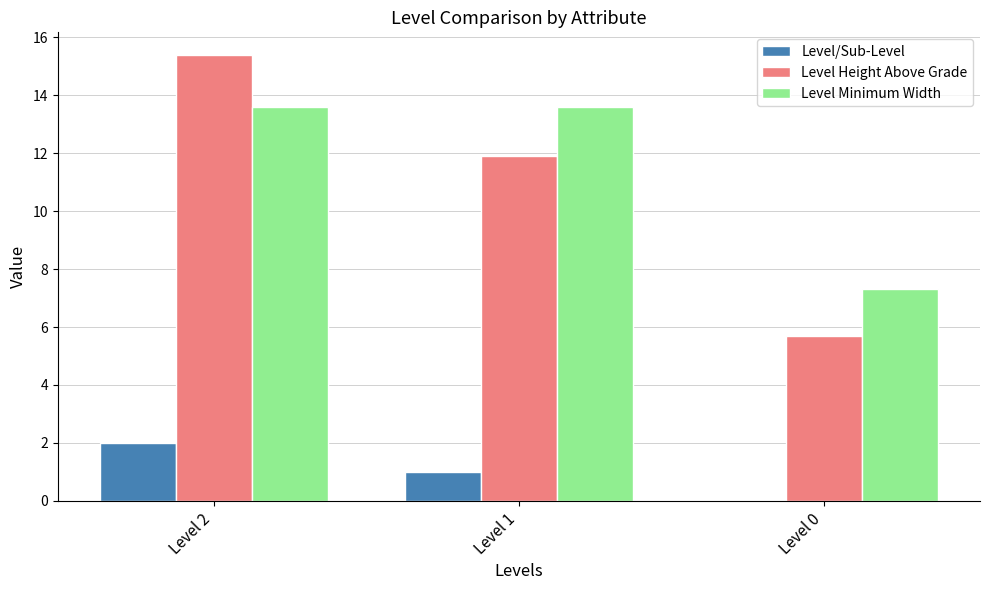

True or false: Level/Sub-Level has a value of 0.7 at Level 0.

False